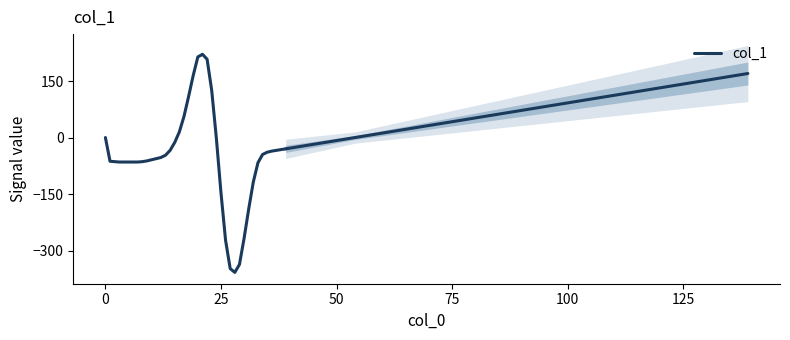

Does the chart have visible grid lines?

No